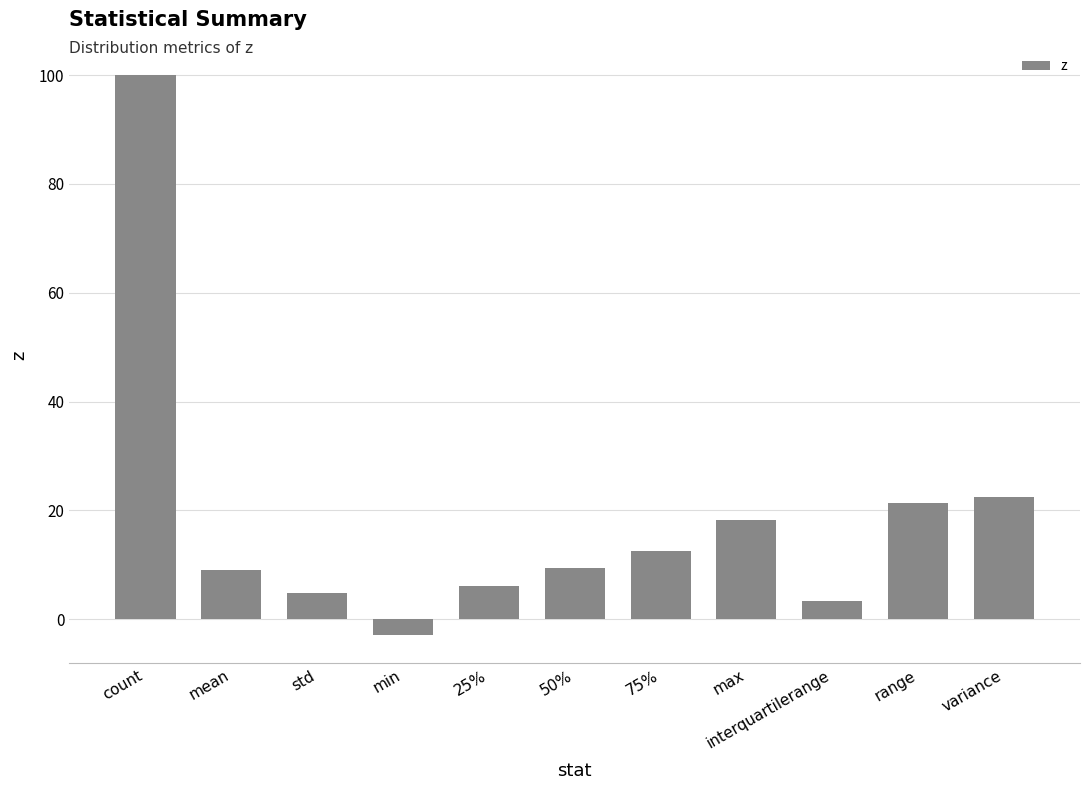

How many values are below zero?

1